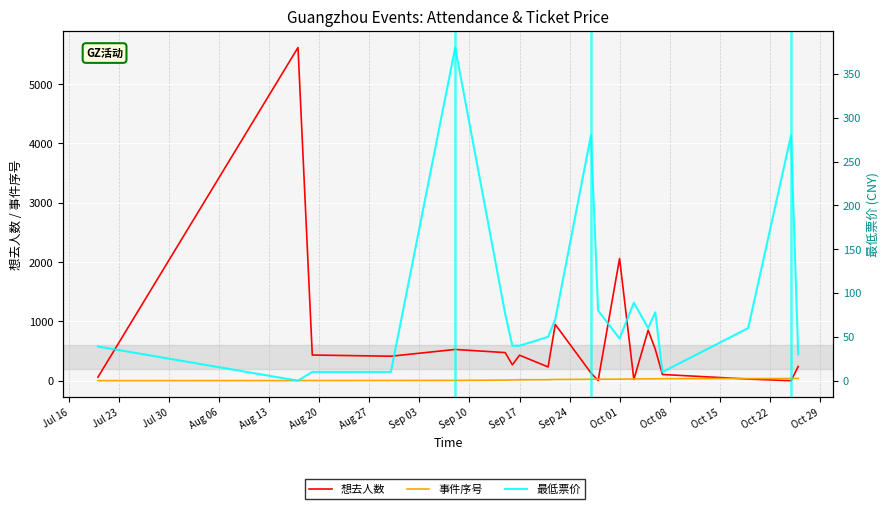

Is it true that 事件序号 equals 18.6 at Aug 27?

False